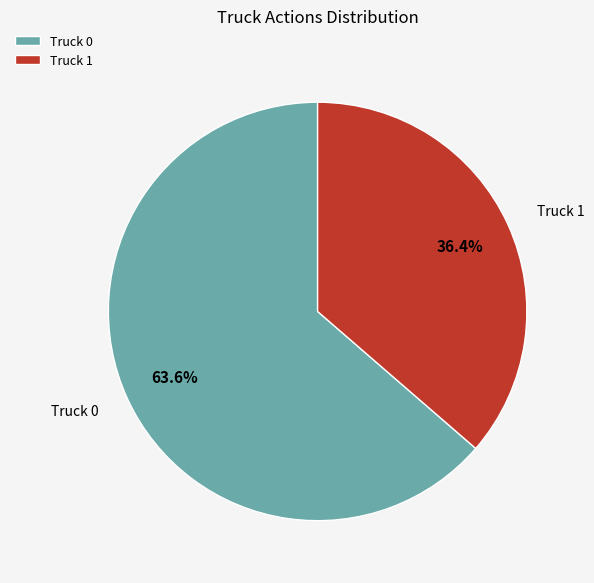

Which category has the smallest portion of the pie?

Truck 1